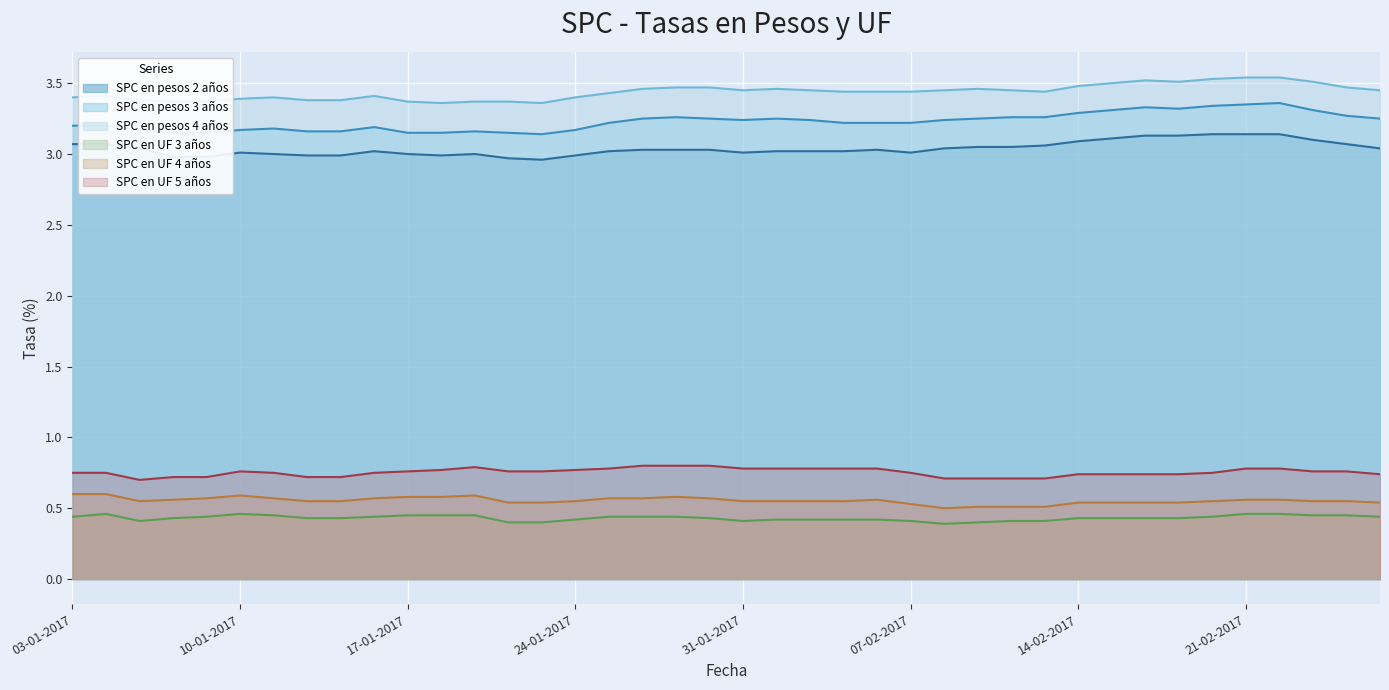

At which category is the sum across all series the highest?

22-02-2017